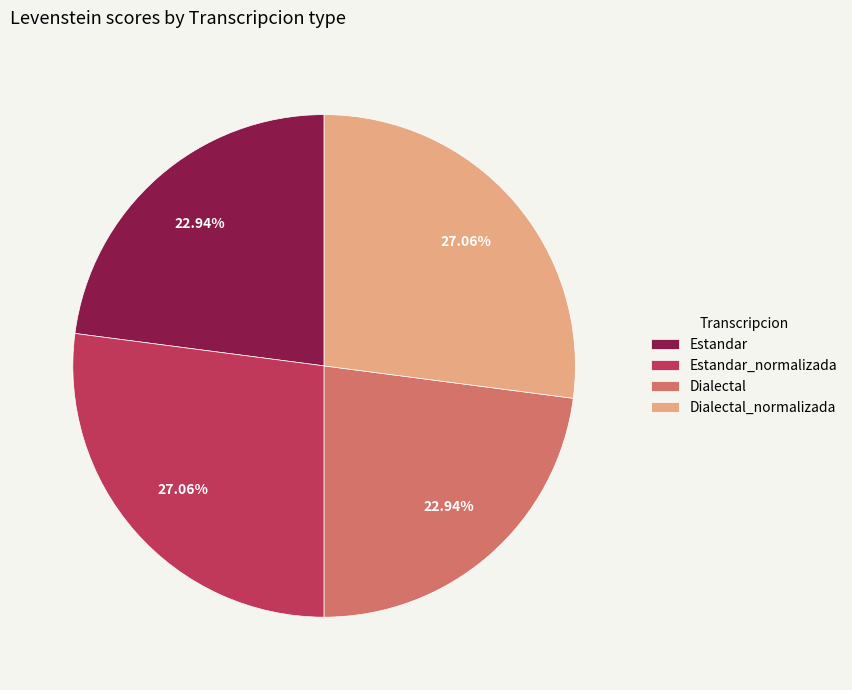

Is it true that Dialectal_normalizada is 37% of the pie?

False